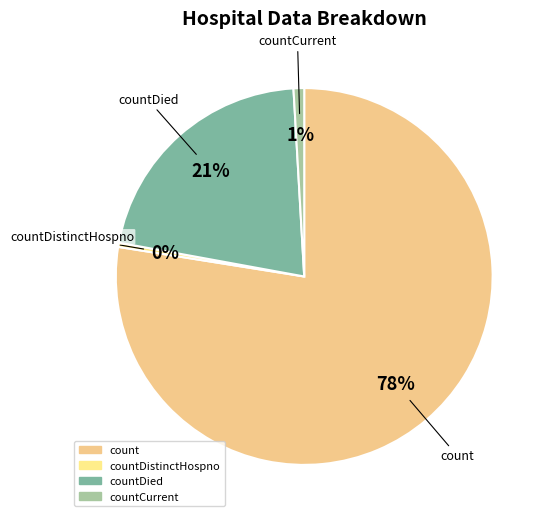

What percentage is the count slice, to the nearest percent?

78%